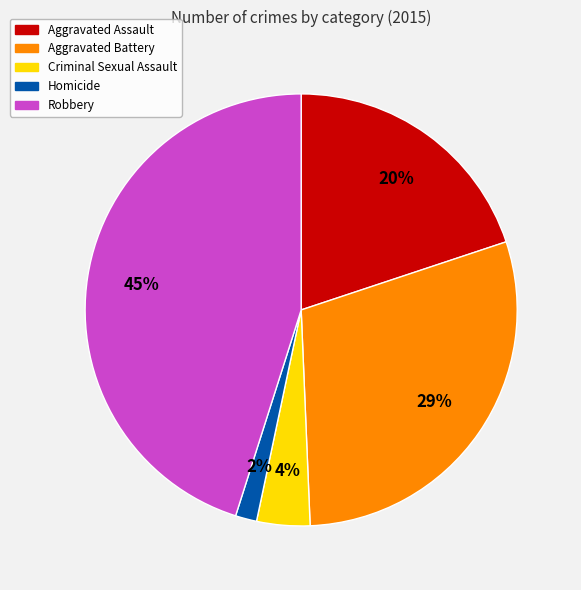

Do Aggravated Assault and Criminal Sexual Assault together represent more than half of the pie?

No